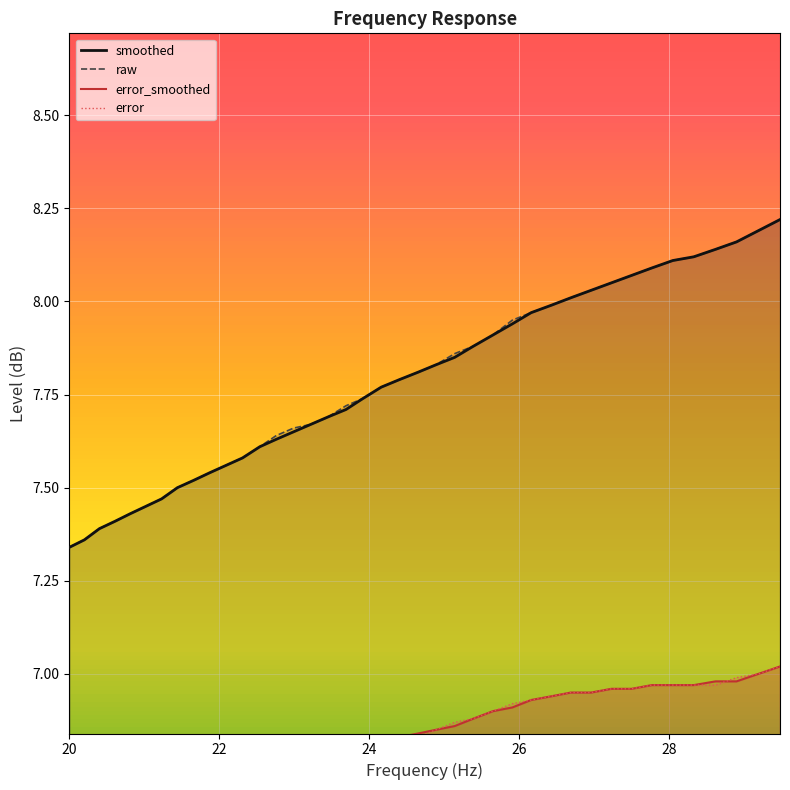

Reading left to right, list all the values displayed in this chart.

smoothed: 7.3	7.4	7.4	7.4	7.4	7.5	7.5	7.5	7.5	7.5	7.6	7.6	7.6	7.6	7.7	7.7	7.7	7.7	7.7	7.8	7.8	7.8	7.8	7.8	7.9	7.9	7.9	8.0	8.0	8.0	8.0	8.1	8.1	8.1	8.1	8.1	8.1	8.2	8.2	8.2
raw: 7.3	7.4	7.4	7.4	7.4	7.5	7.5	7.5	7.5	7.5	7.6	7.6	7.6	7.6	7.7	7.7	7.7	7.7	7.7	7.8	7.8	7.8	7.8	7.9	7.9	7.9	8.0	8.0	8.0	8.0	8.0	8.1	8.1	8.1	8.1	8.1	8.1	8.2	8.2	8.2
error: 6.5	6.5	6.6	6.6	6.6	6.6	6.6	6.7	6.7	6.7	6.7	6.7	6.7	6.8	6.8	6.8	6.8	6.8	6.8	6.8	6.8	6.8	6.8	6.9	6.9	6.9	6.9	6.9	6.9	7.0	7.0	7.0	7.0	7.0	7.0	7.0	7.0	7.0	7.0	7.0
error_smoothed: 6.5	6.5	6.6	6.6	6.6	6.6	6.6	6.7	6.7	6.7	6.7	6.7	6.7	6.8	6.8	6.8	6.8	6.8	6.8	6.8	6.8	6.8	6.8	6.9	6.9	6.9	6.9	6.9	6.9	7.0	7.0	7.0	7.0	7.0	7.0	7.0	7.0	7.0	7.0	7.0